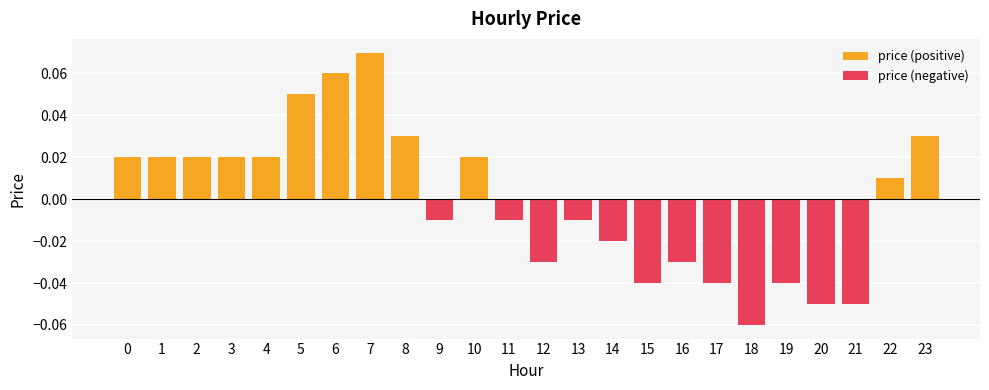

How many negative values does the price (negative) series have?

12